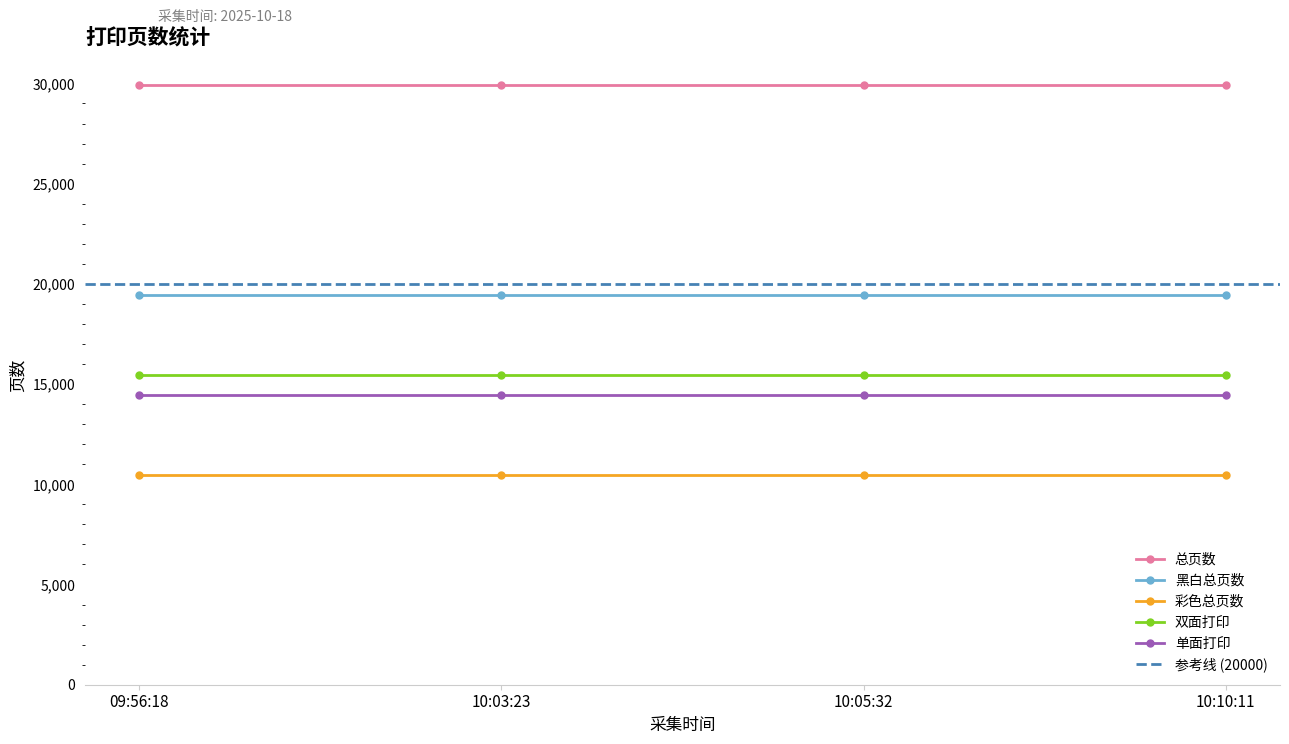

What is the total value across all series at 10:03:23?

89721